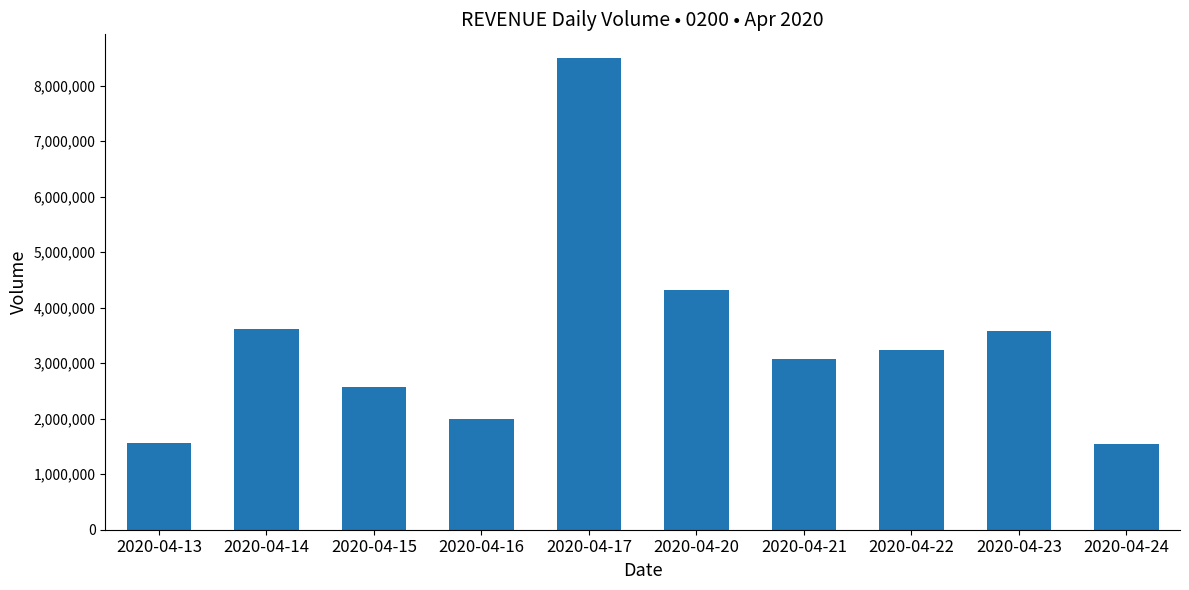

What is the approximate value at 2020-04-17, to the nearest 10?

8497800